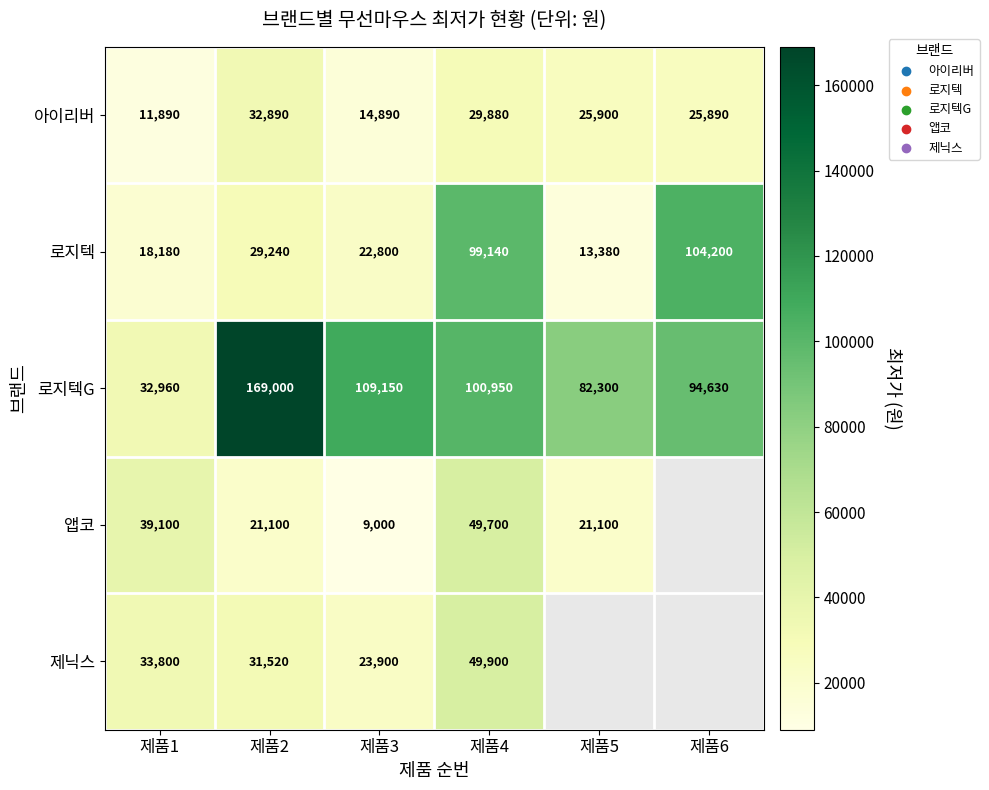

Which has a higher value, 제품1 or 제품3?

제품3